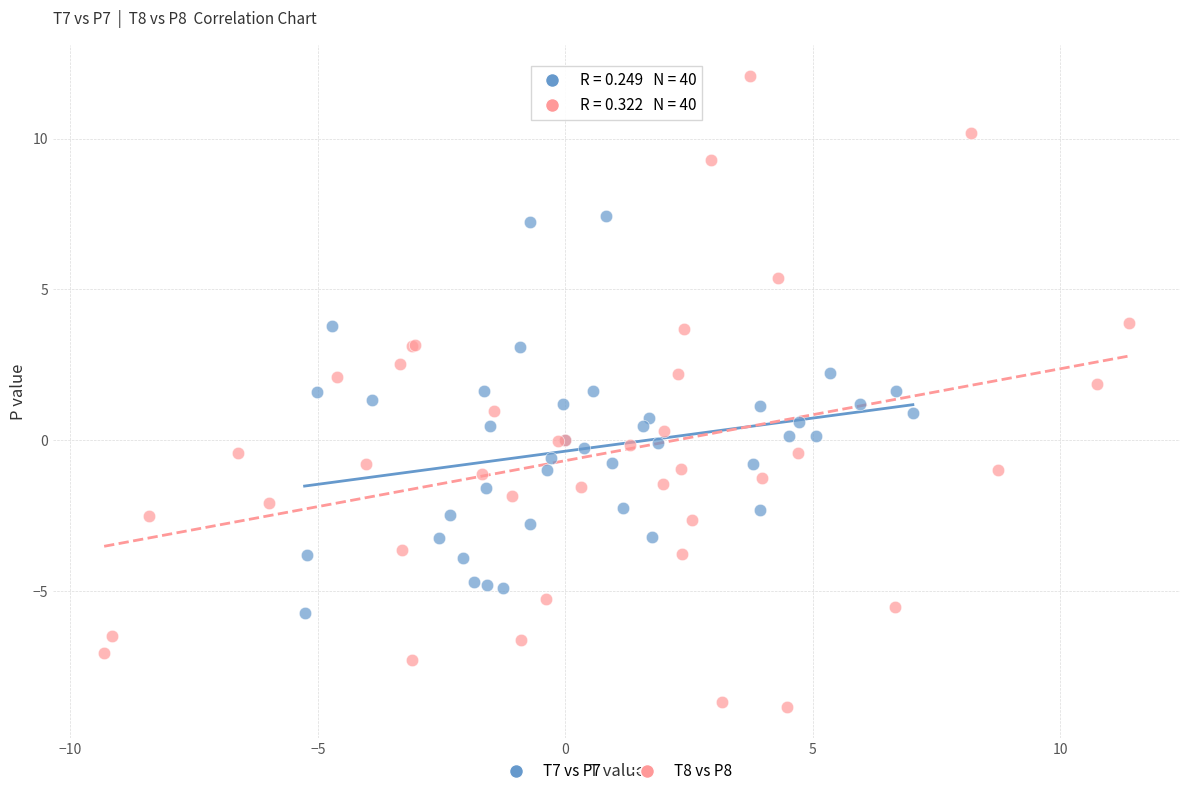

Which series contains the lowest Y value?

T8 vs P8